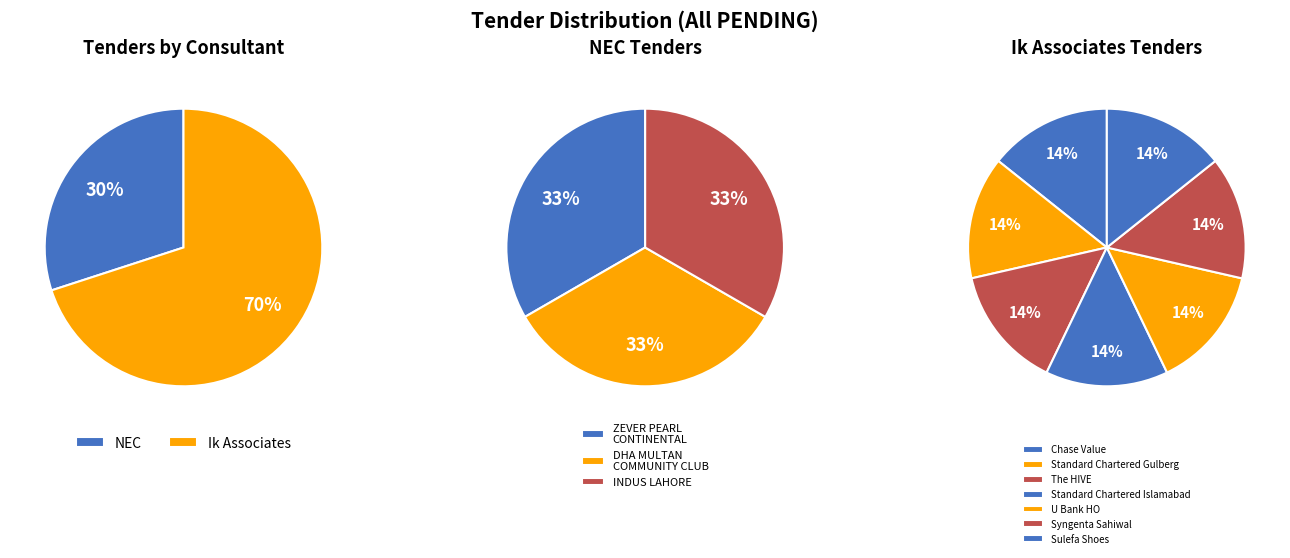

What percentage is the NEC slice, to the nearest percent?

30%